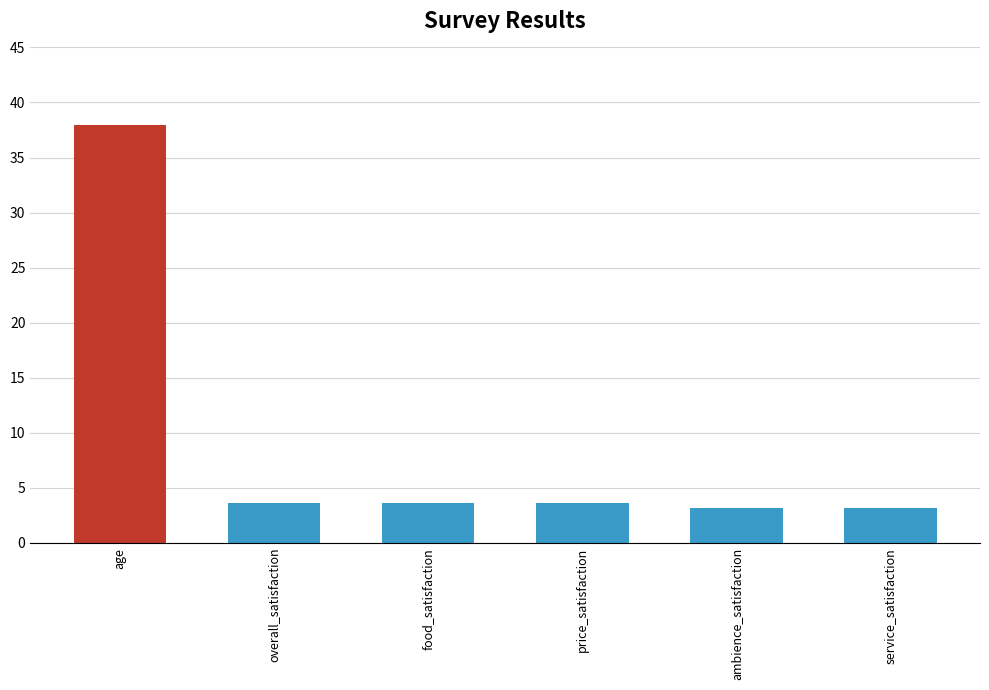

What position from the right is ambience_satisfaction?

2